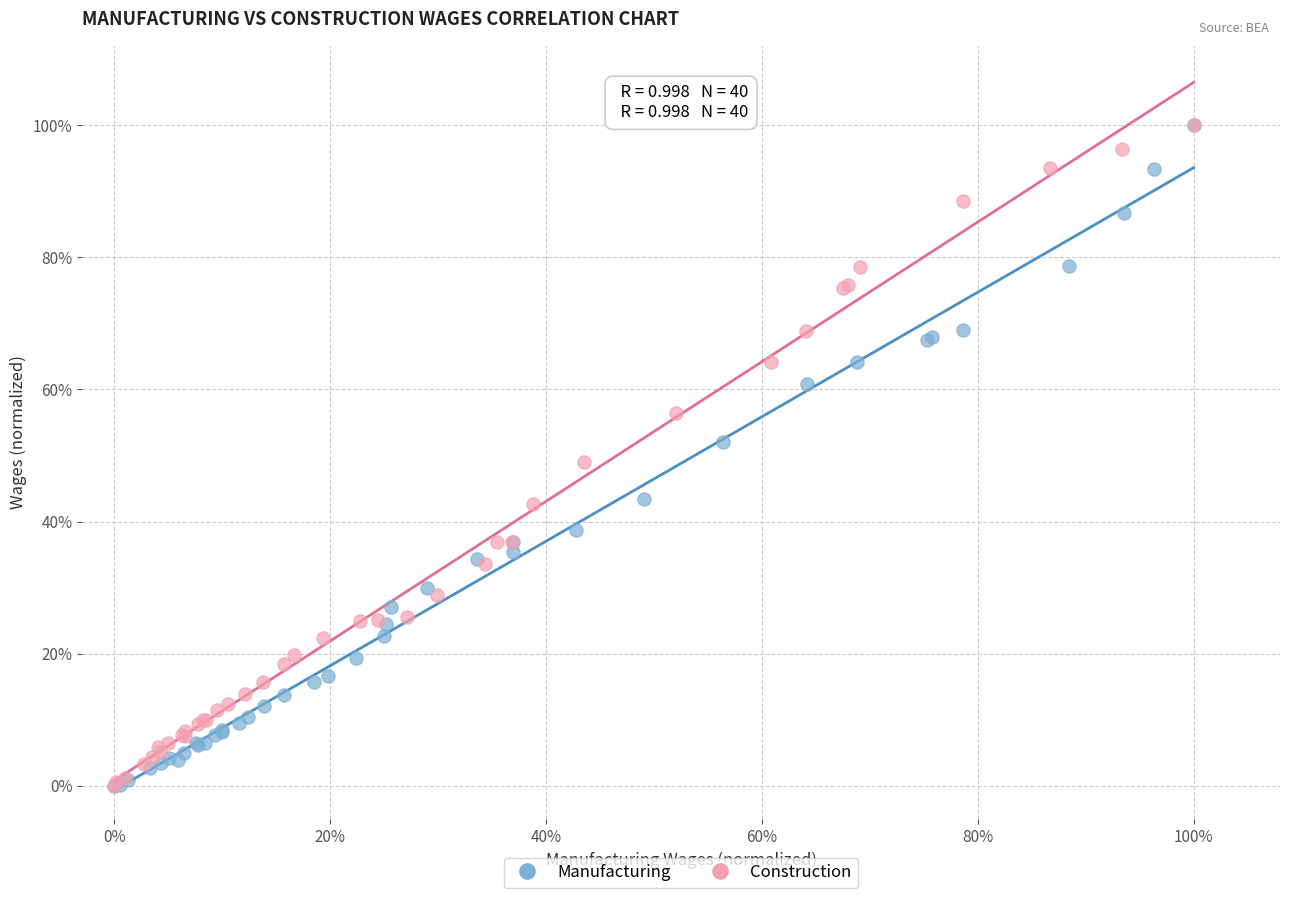

What are all the series names shown in the legend?

Manufacturing, Construction